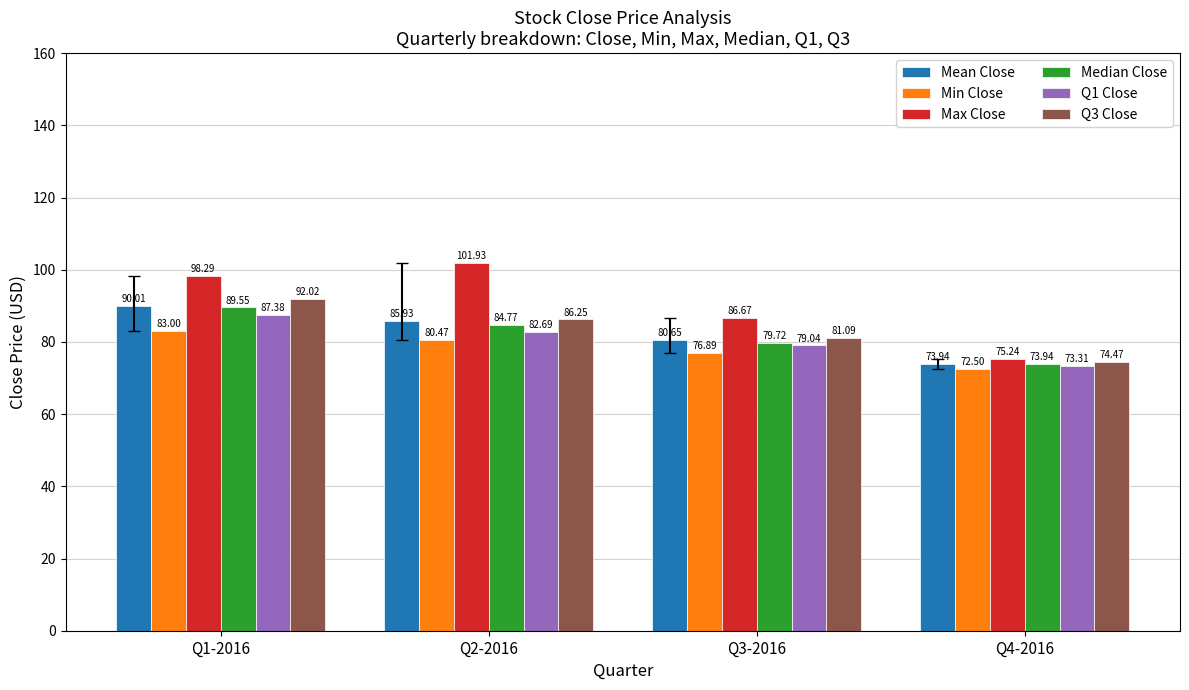

What are all the series names shown in the legend?

Mean Close, Min Close, Max Close, Median Close, Q1 Close, Q3 Close